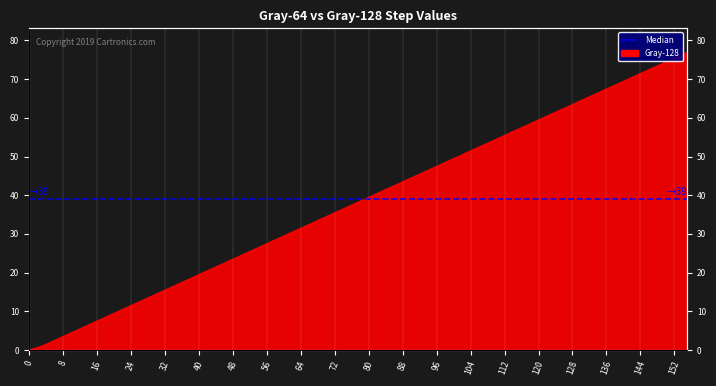

Is it true that the value at 59 is 11?

False